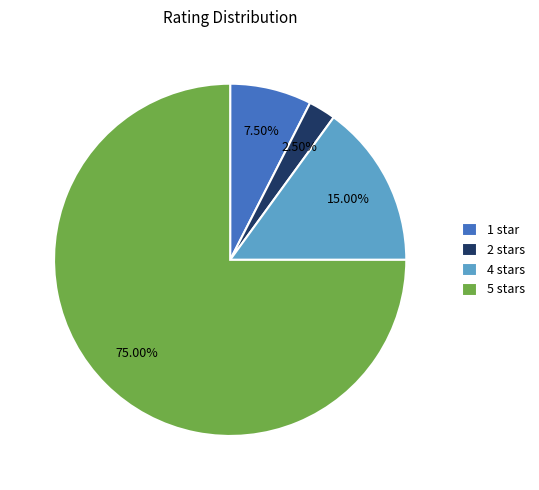

Rank the categories by value from lowest to highest.

2 stars, 1 star, 4 stars, 5 stars